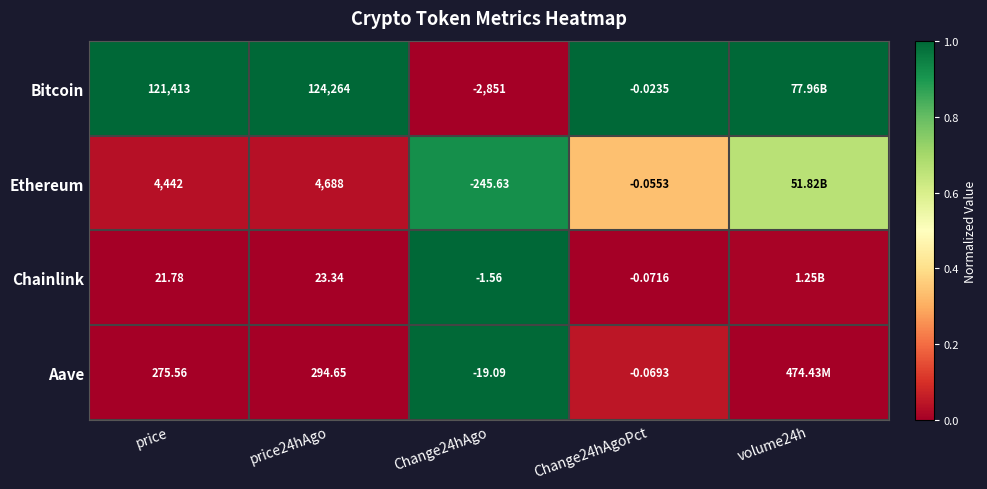

How many series are shown in this chart?

4